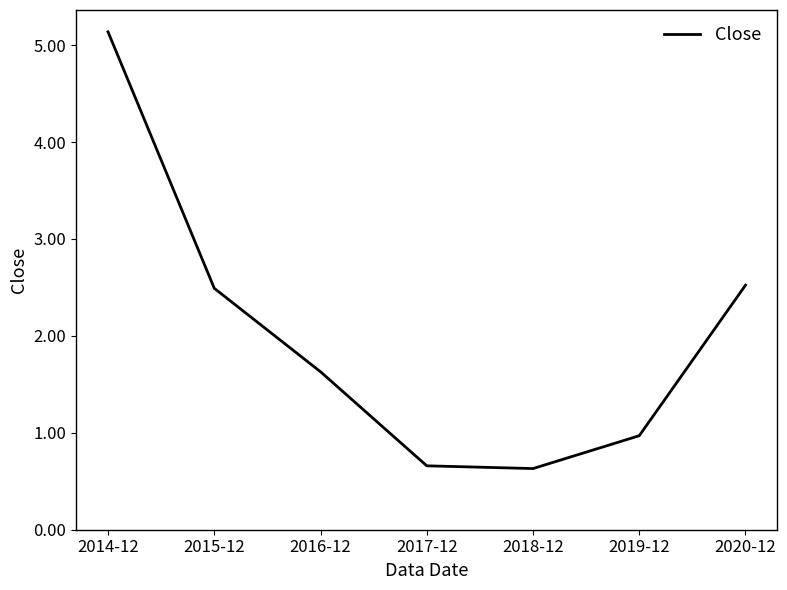

What is the sum of the values at 2014-12 and 2018-12?

5.8